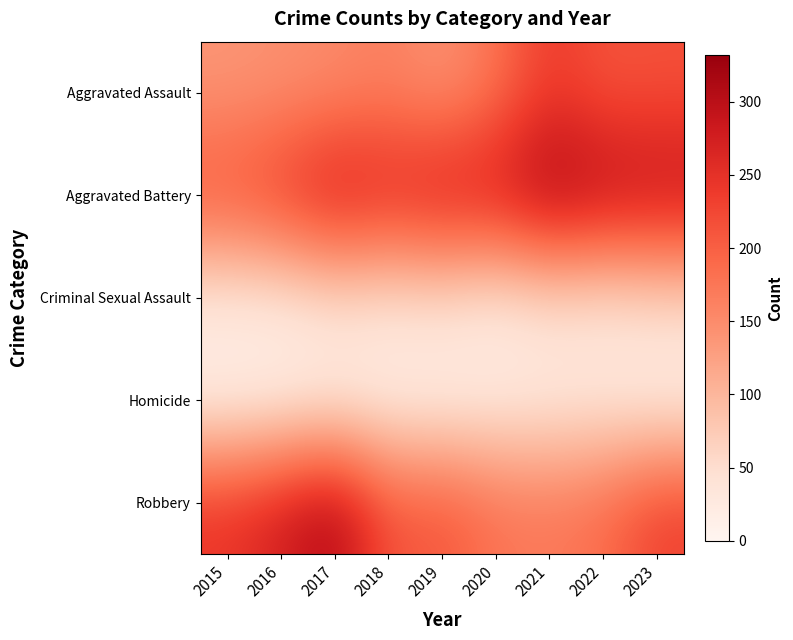

Which category has the highest value across all series?

2021